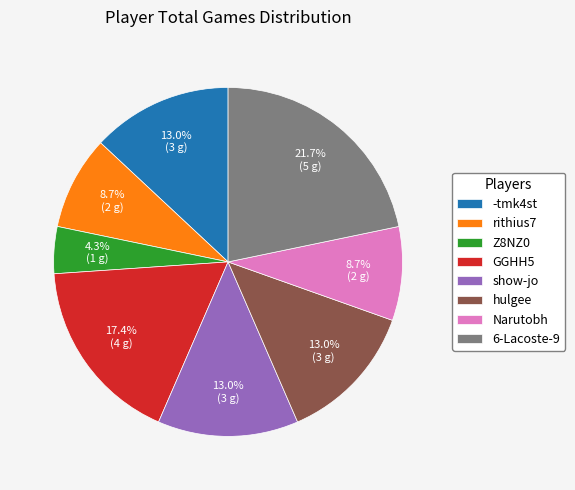

What is the total percentage of -tmk4st and show-jo?

26.1%